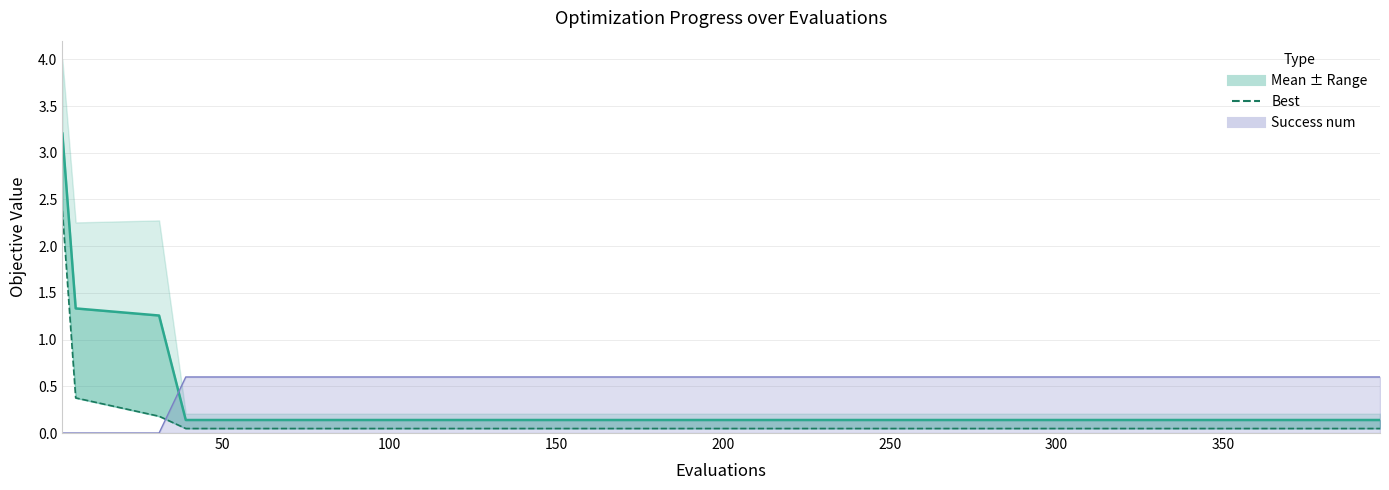

Is it true that best equals 0.0 at 11?

False